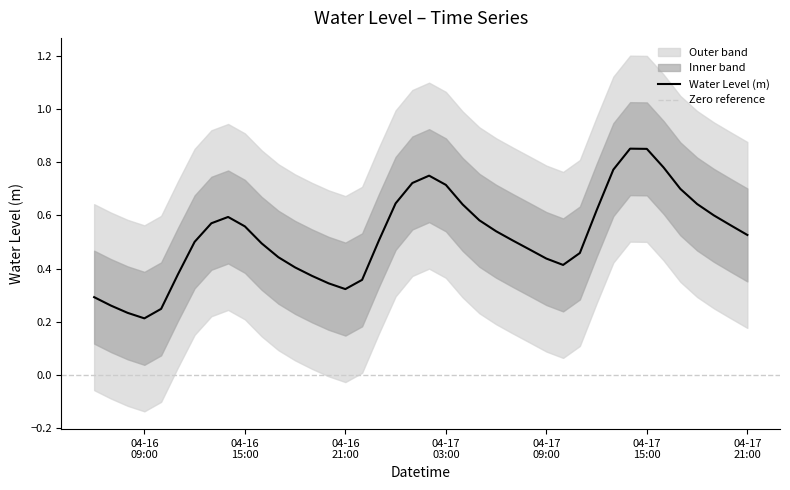

Is it true that the value at 2023-04-17 18:00:00 is 0.6?

True